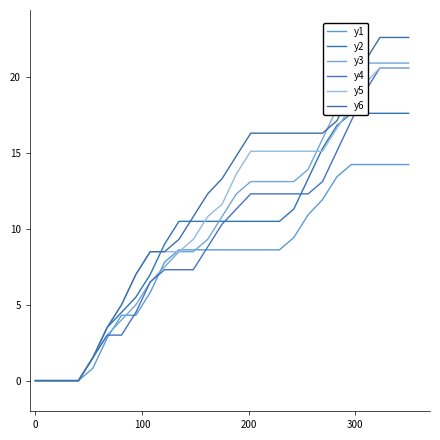

Which series has the largest total across all categories?

y6